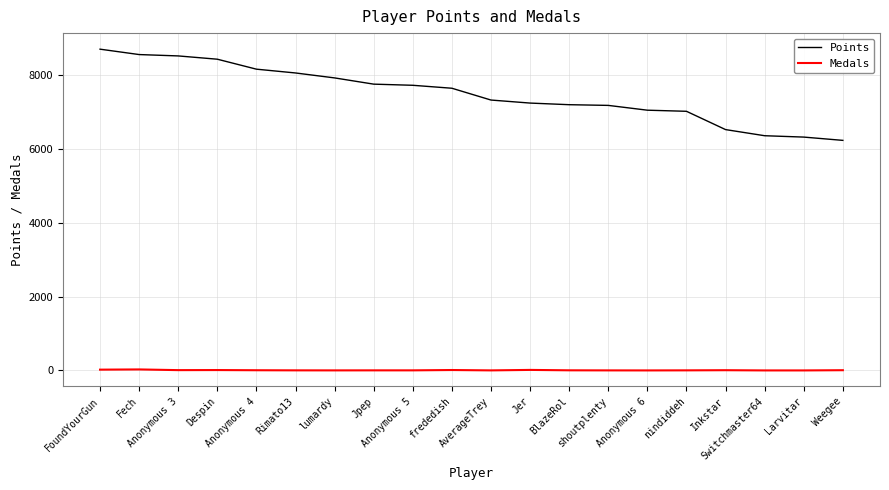

What is the sum of the Medals values at shoutplenty and lumardy?

2